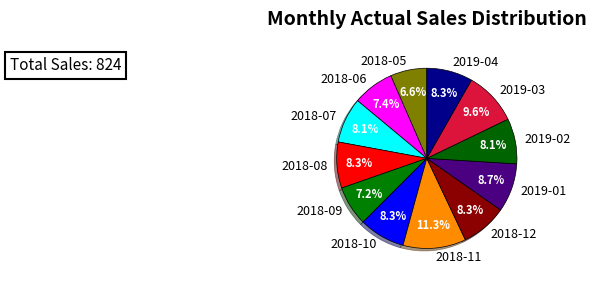

To the nearest percent, what is the combined percentage of 2019-01 and 2018-08?

17%